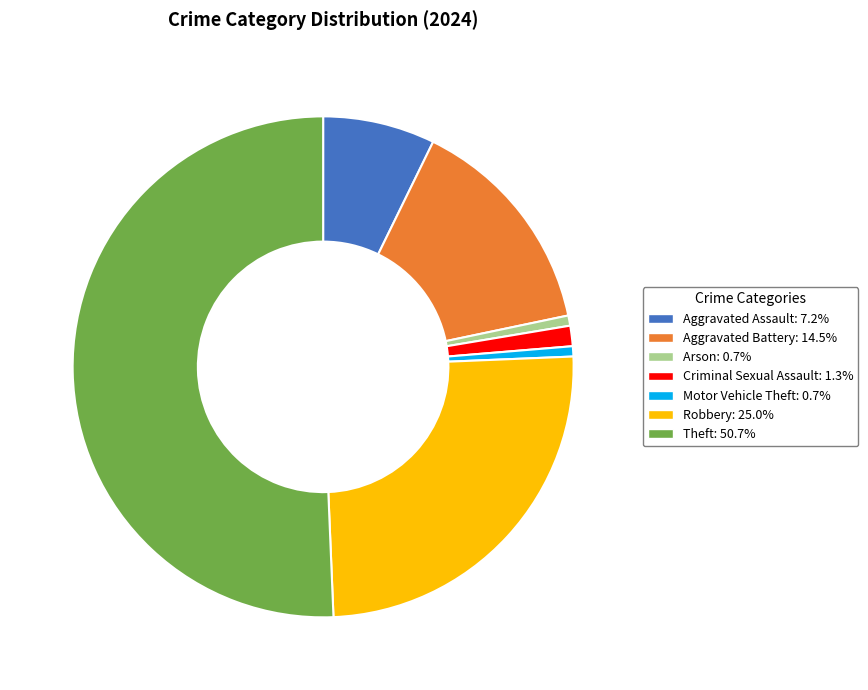

Is there a majority slice in this chart?

Yes